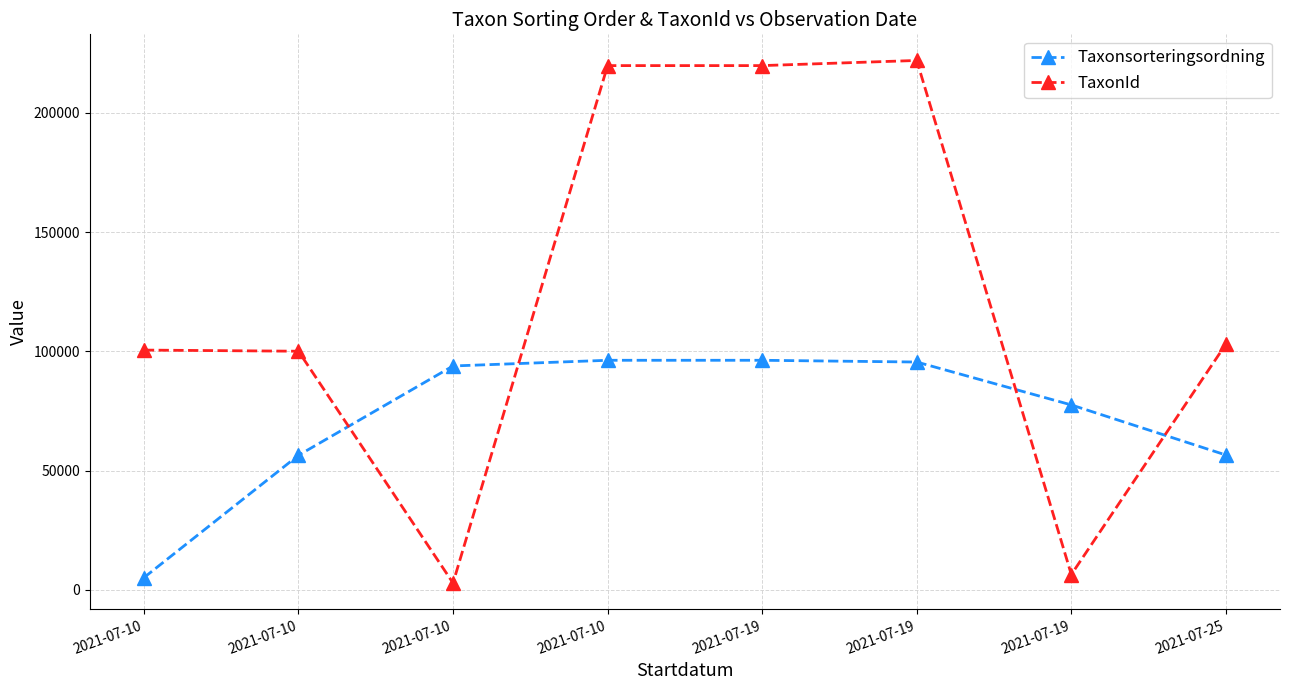

What is the value of the TaxonId point at the 2nd from the left?

100526